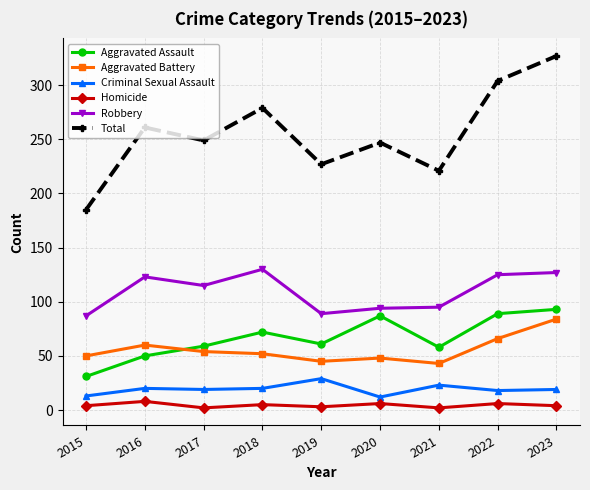

What is the difference between the highest and lowest values at 2015?

181